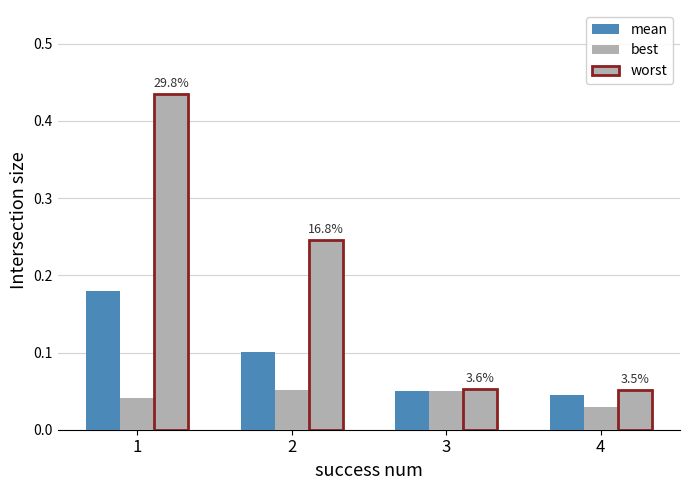

What is the spread (max minus min) of values at 1?

0.4